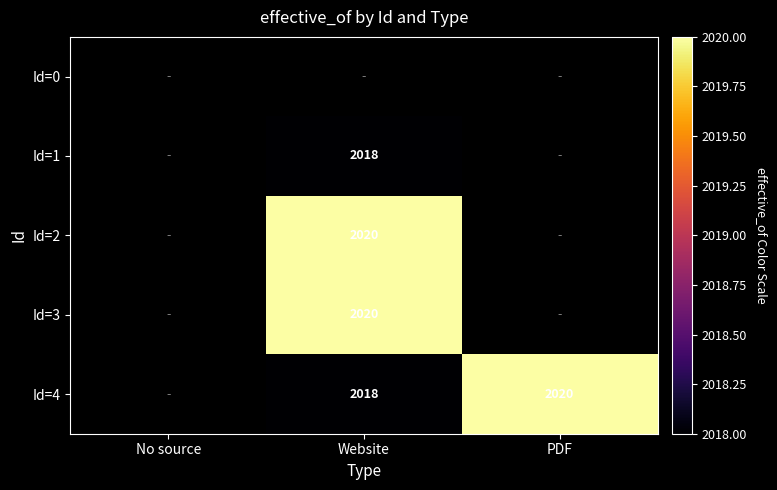

The Id=2 series shows 1267 at Website. True or false?

False